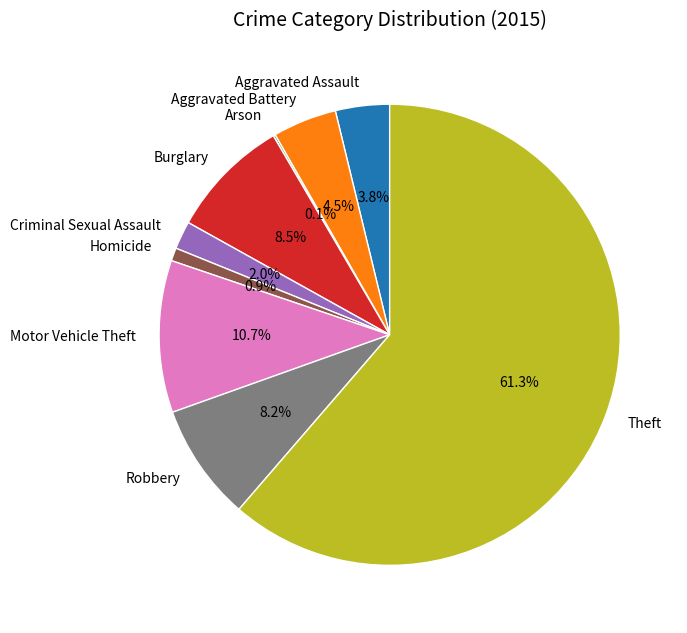

Which has a higher value, Burglary or Aggravated Battery?

Burglary